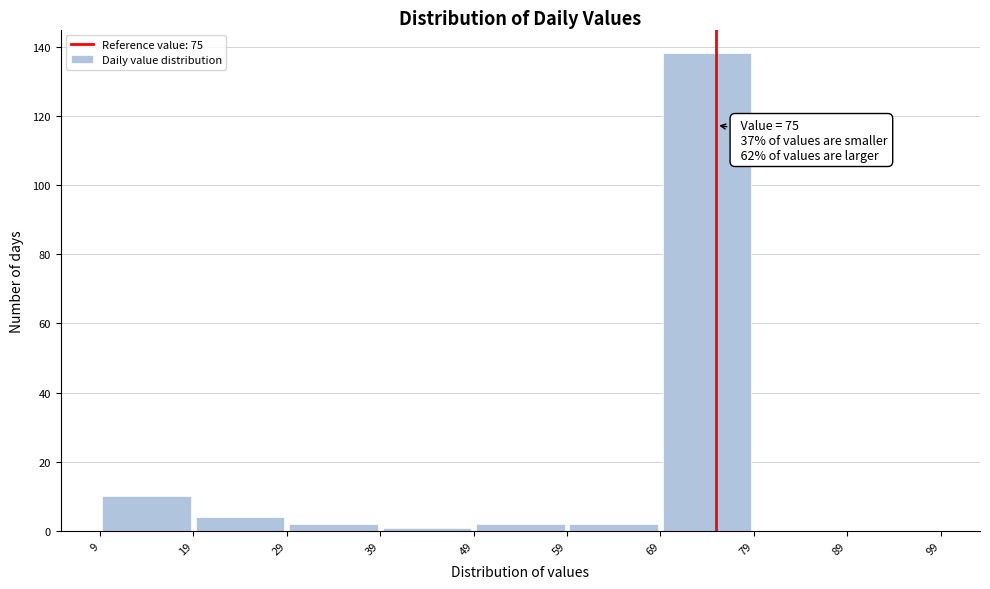

Over which range of the x-axis is the bar tallest?

69 to 79